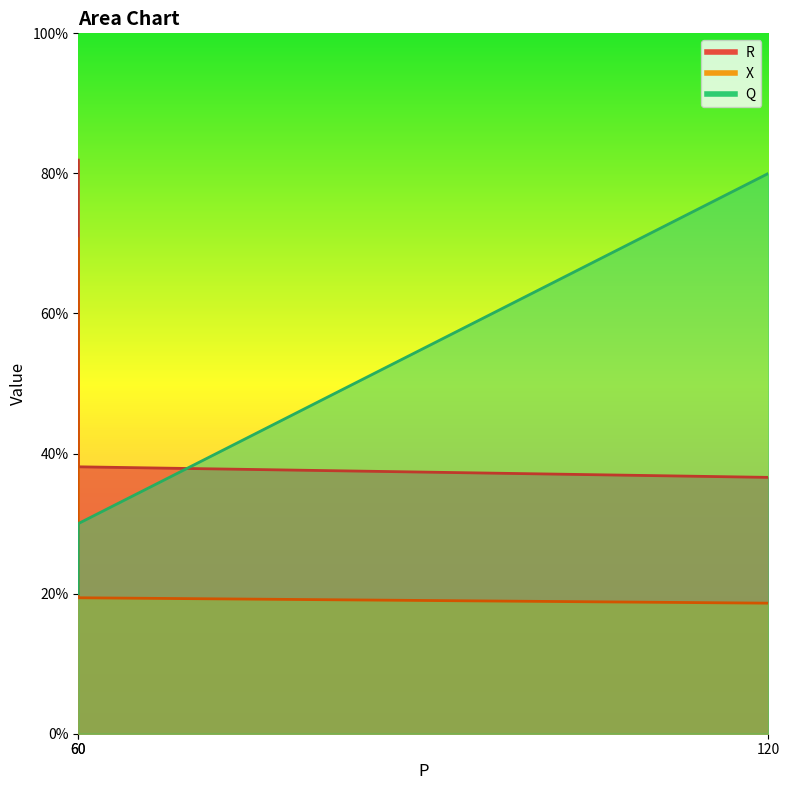

Rank the series by their average value, from lowest to highest.

X, Q, R